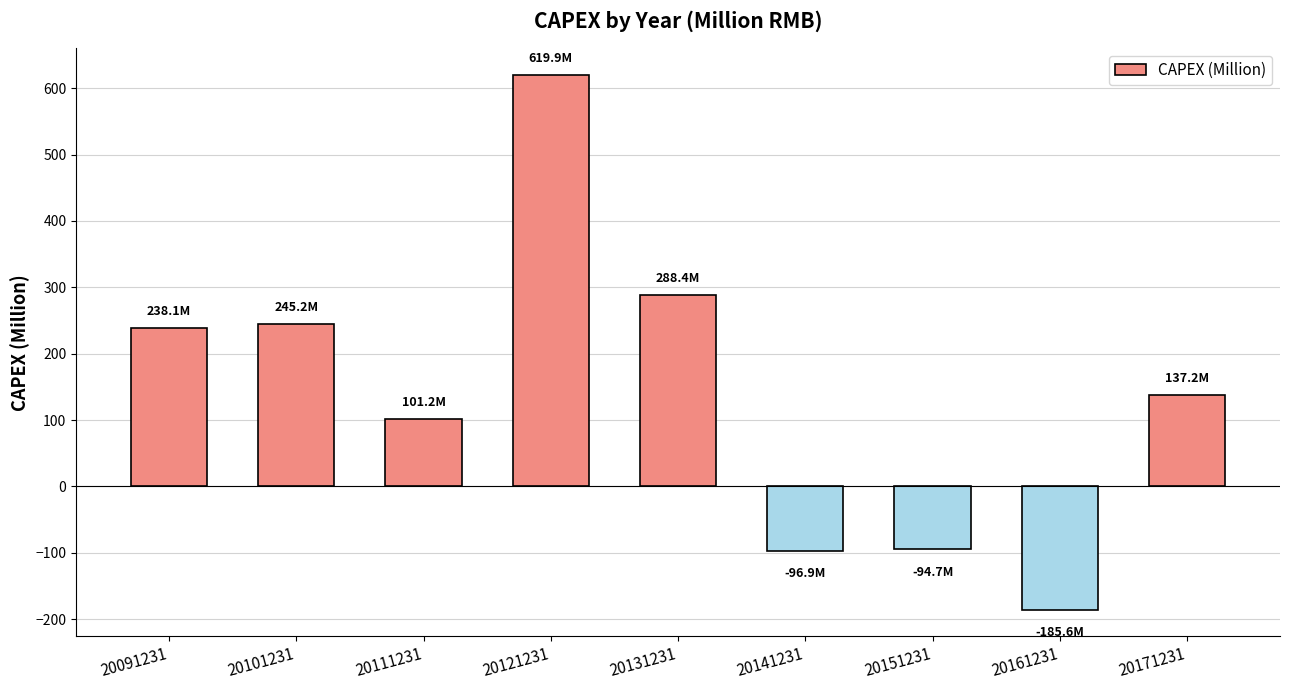

What value does the data have at 20121231?

619.9